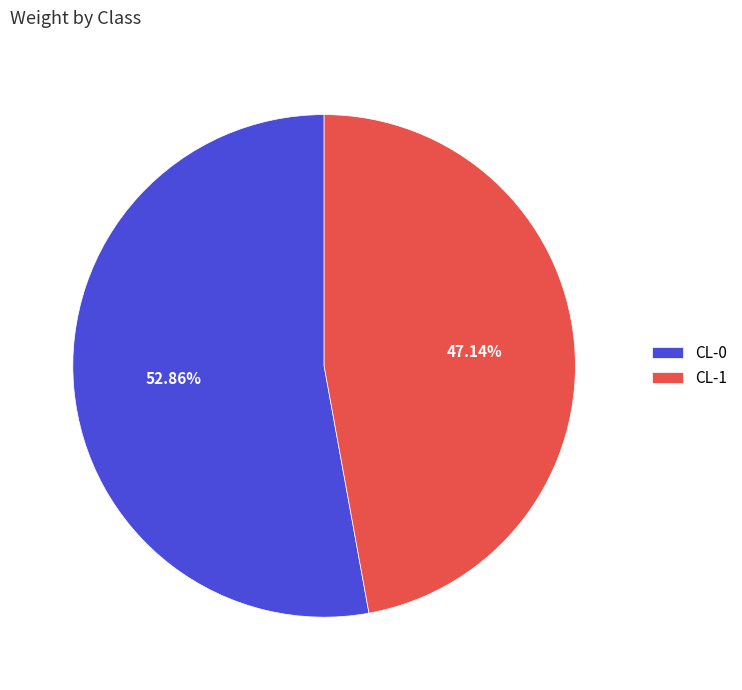

To the nearest percent, what is the average slice percentage?

50%